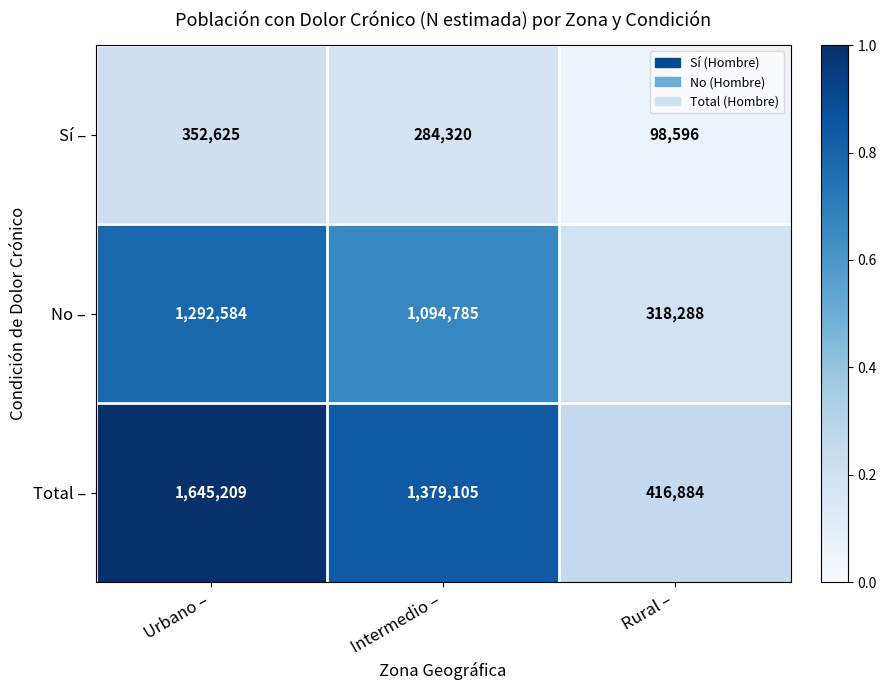

What is the total value across all series at Rural –?

833768